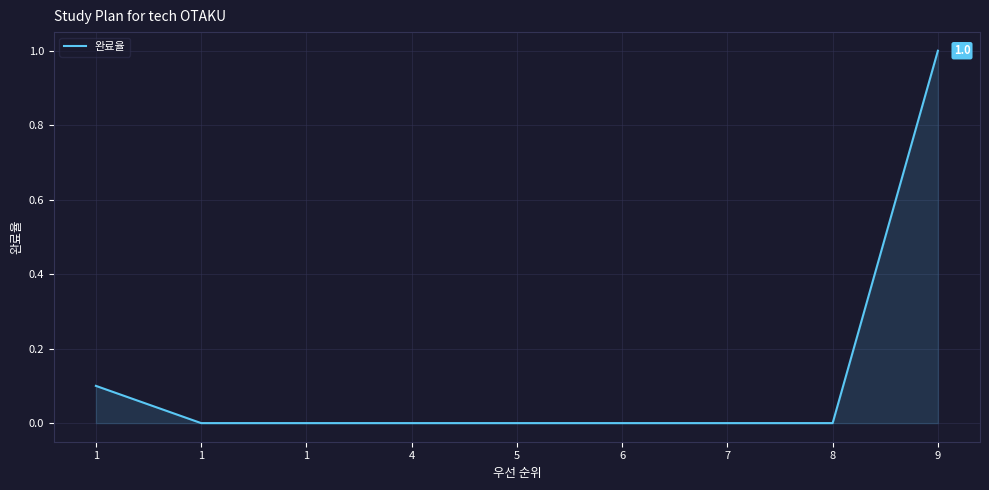

List the labels in order of value, largest first.

9, 1, 1, 1, 4, 5, 6, 7, 8